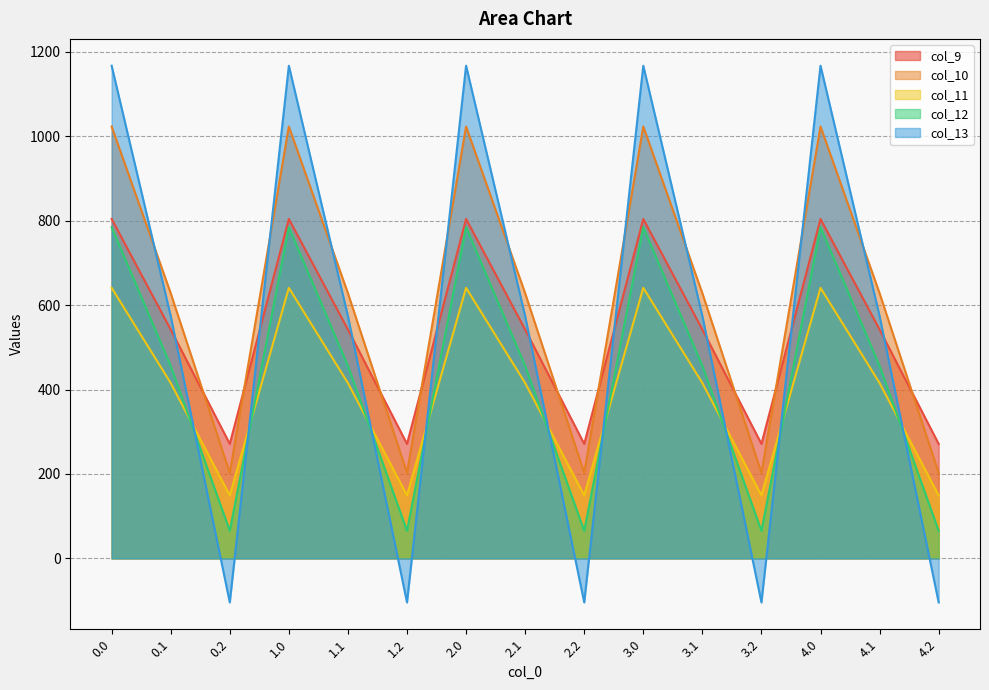

Where is col_10 nearest to the value 612?

0.1